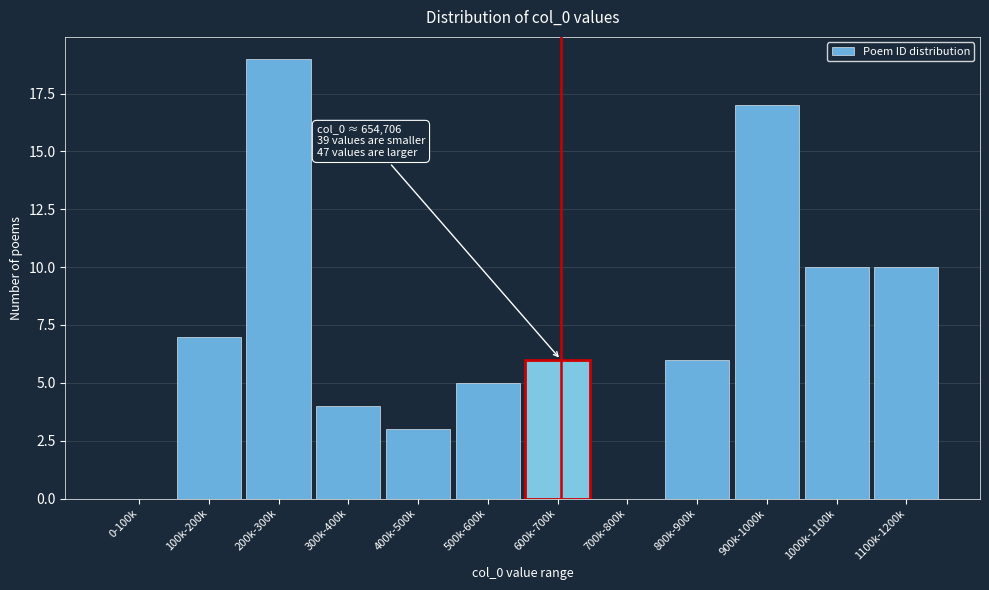

Reading left to right, what are all the values shown in this chart?

0-100k=0	100k-200k=7	200k-300k=19	300k-400k=4	400k-500k=3	500k-600k=5	600k-700k=6	700k-800k=0	800k-900k=6	900k-1000k=17	1000k-1100k=10	1100k-1200k=10